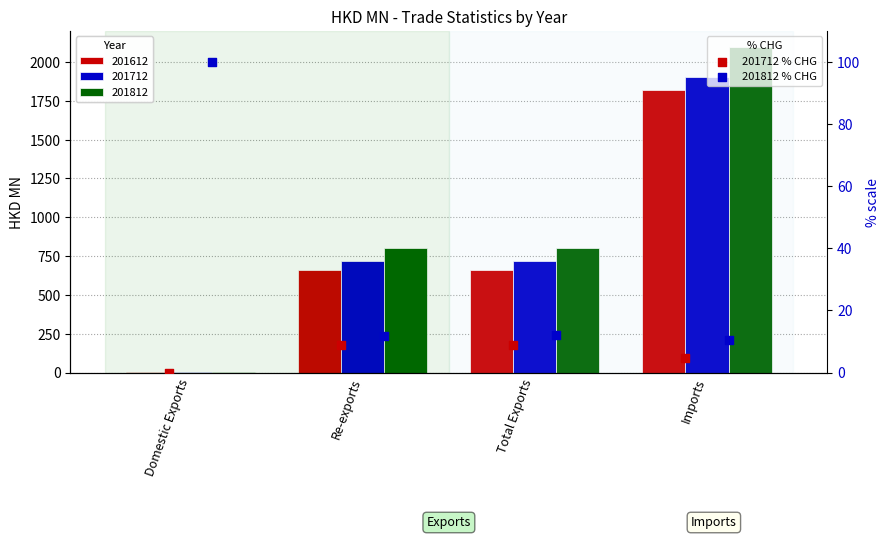

Which series reaches the minimum Y coordinate?

201712 % CHG